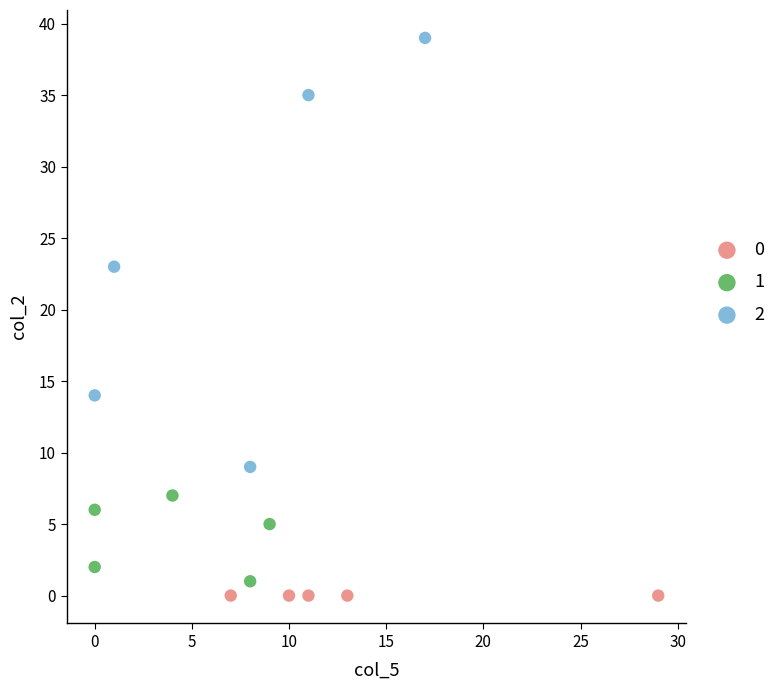

What are all the series names shown in the legend?

0, 1, 2